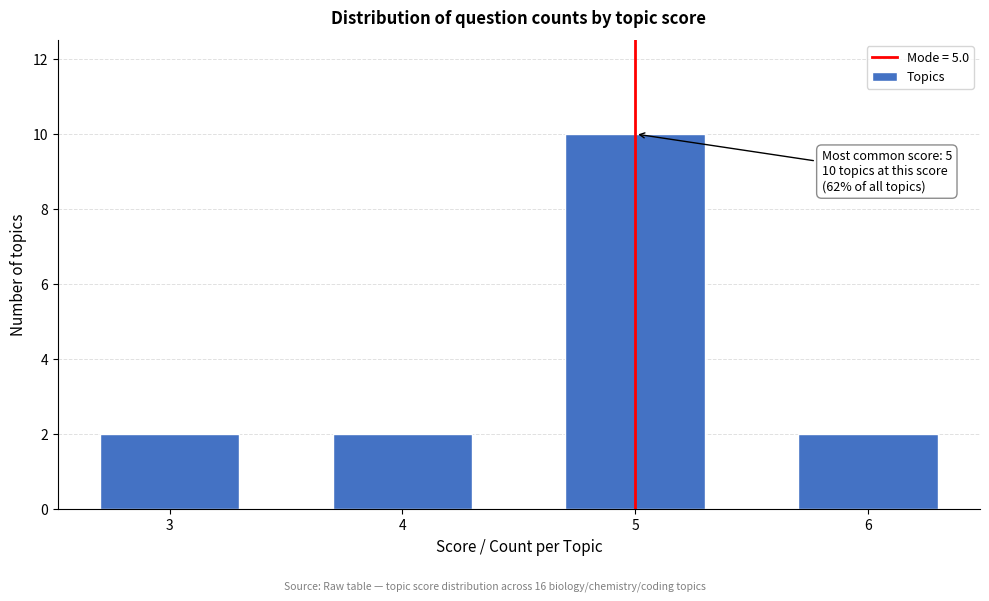

Reading left to right, transcribe all the data shown in this chart.

2	2	10	2